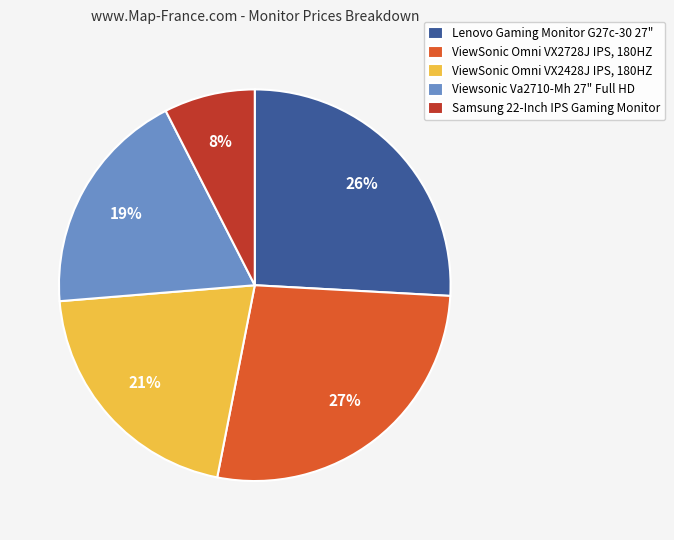

What is the smallest slice in the pie chart?

Samsung 22-Inch IPS Gaming Monitor